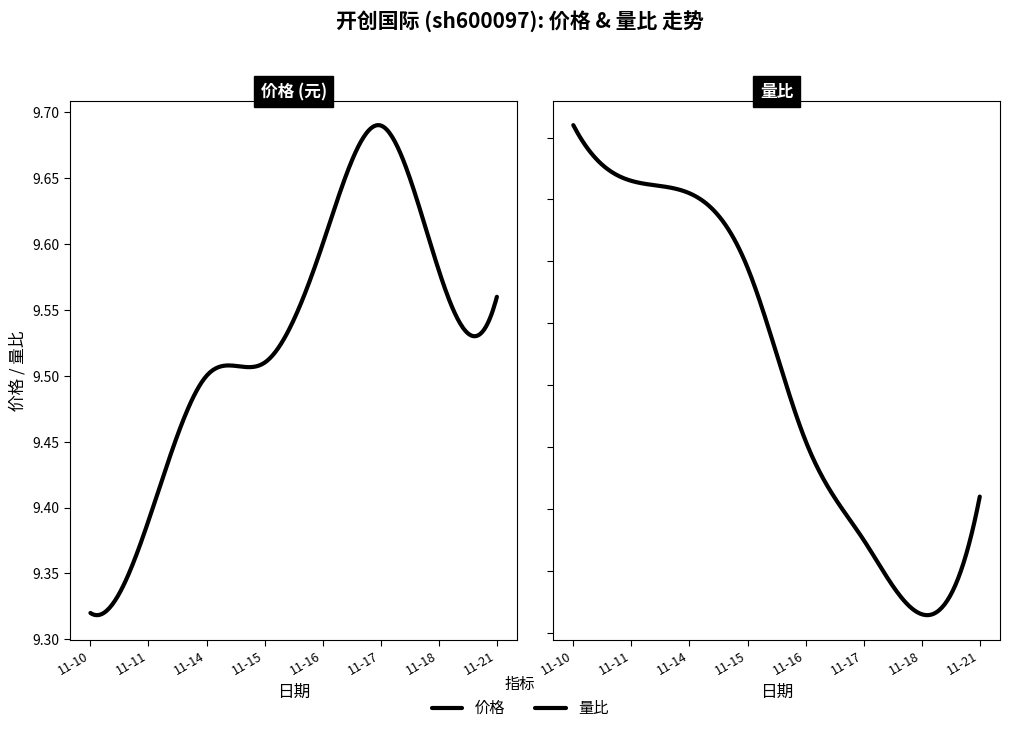

Rank the series by their average value, from highest to lowest.

价格, 量比